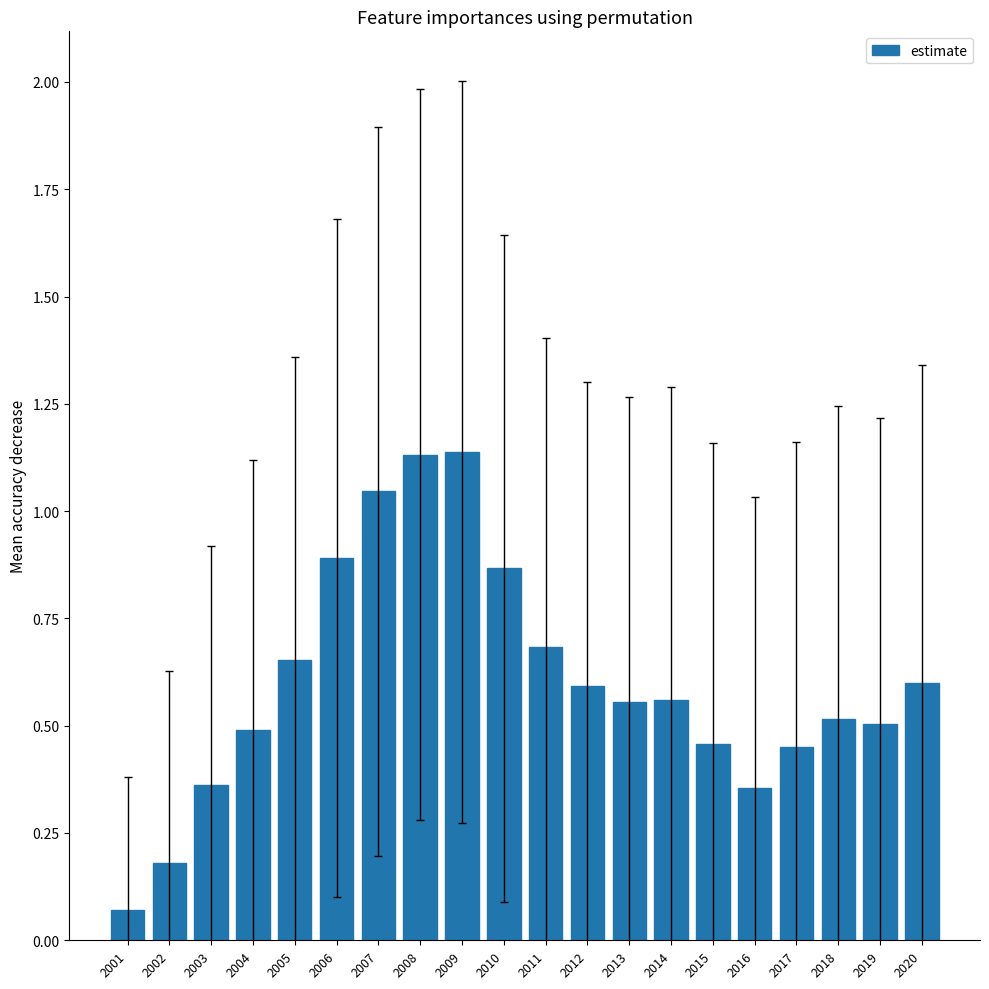

At which category does the chart reach its minimum across all series?

2001